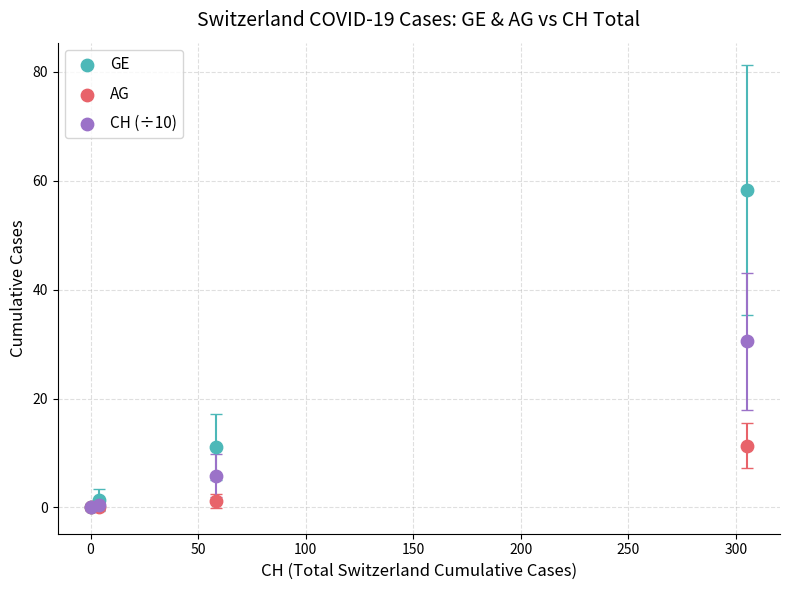

Which series contains the highest Y value?

GE